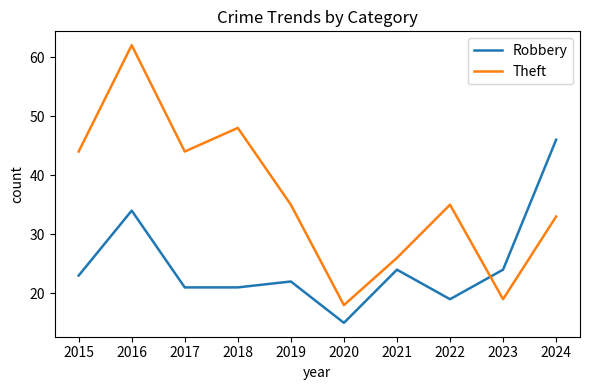

In Robbery, how many points are higher than both neighbors (excluding endpoints)?

3